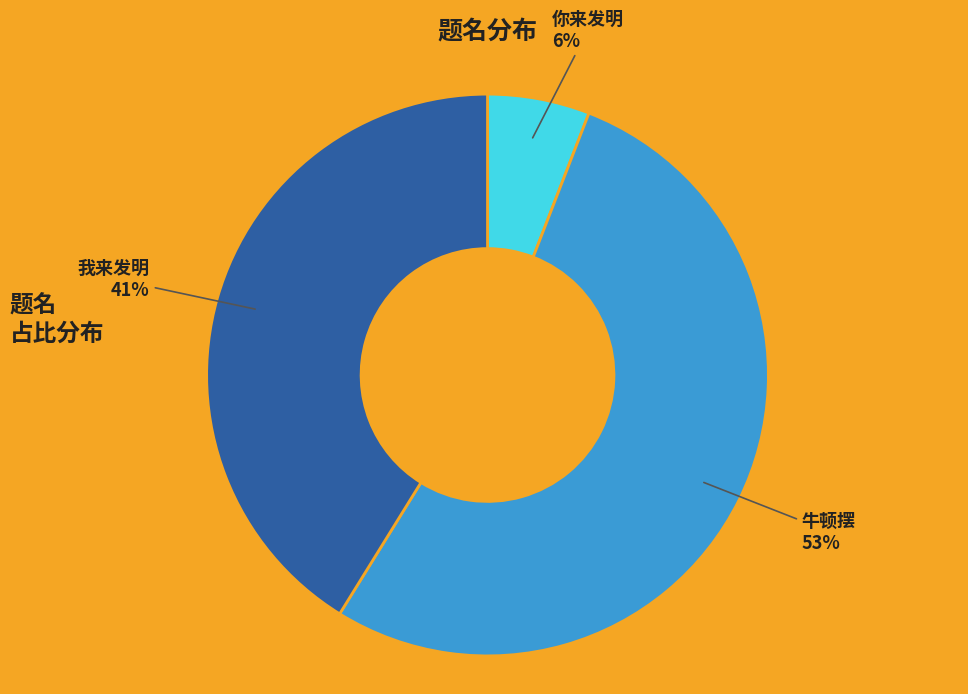

To the nearest percent, what is the difference between the 我来发明 and 牛顿摆 slice percentages?

12%